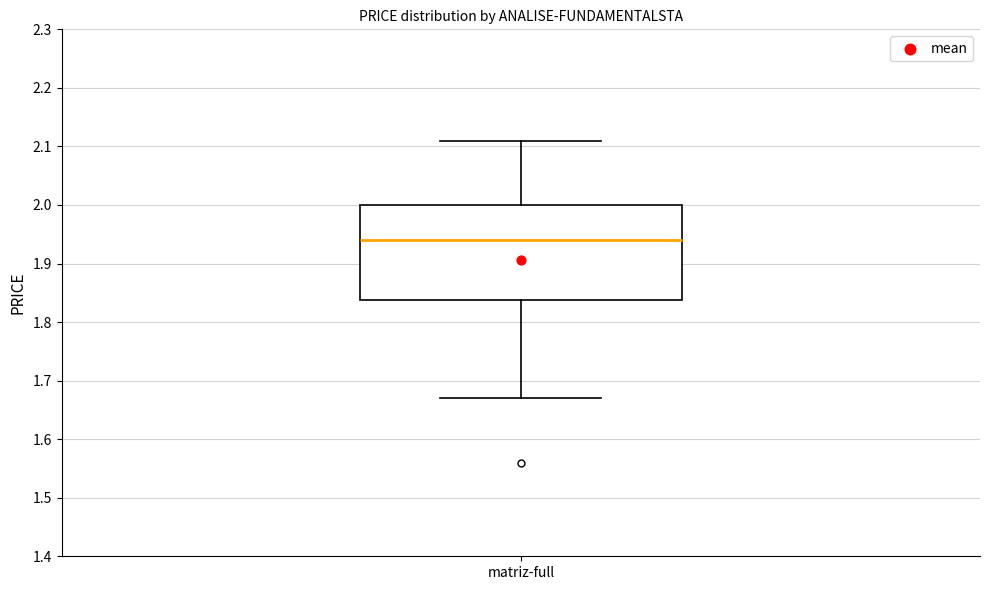

Where is the lower edge of the box for matriz-full on the y-axis? The values are not printed on the chart, so give them approximately, as read against the axis.

1.84